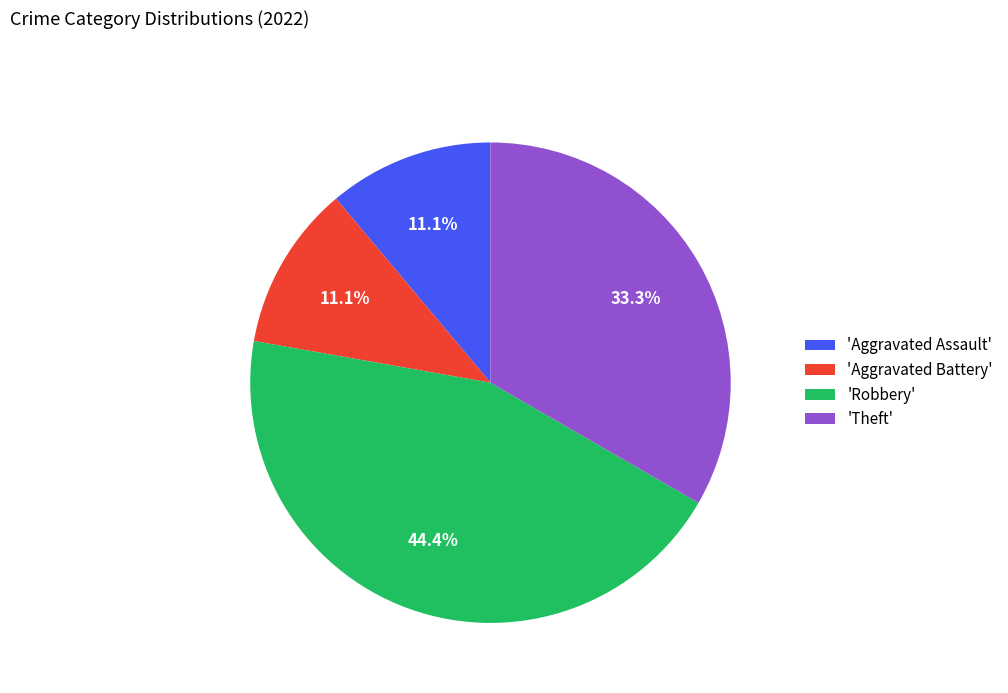

How many segments does this pie chart have?

4